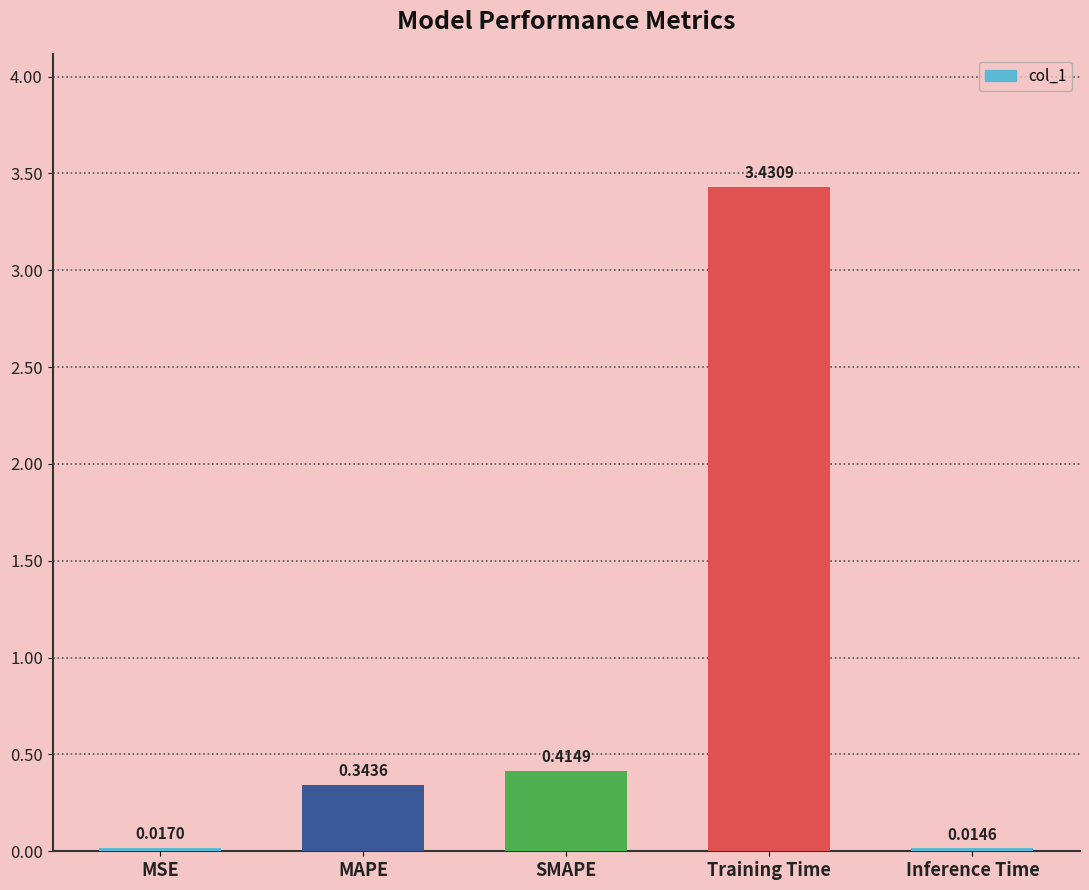

Where is the data nearest to the value 1?

SMAPE